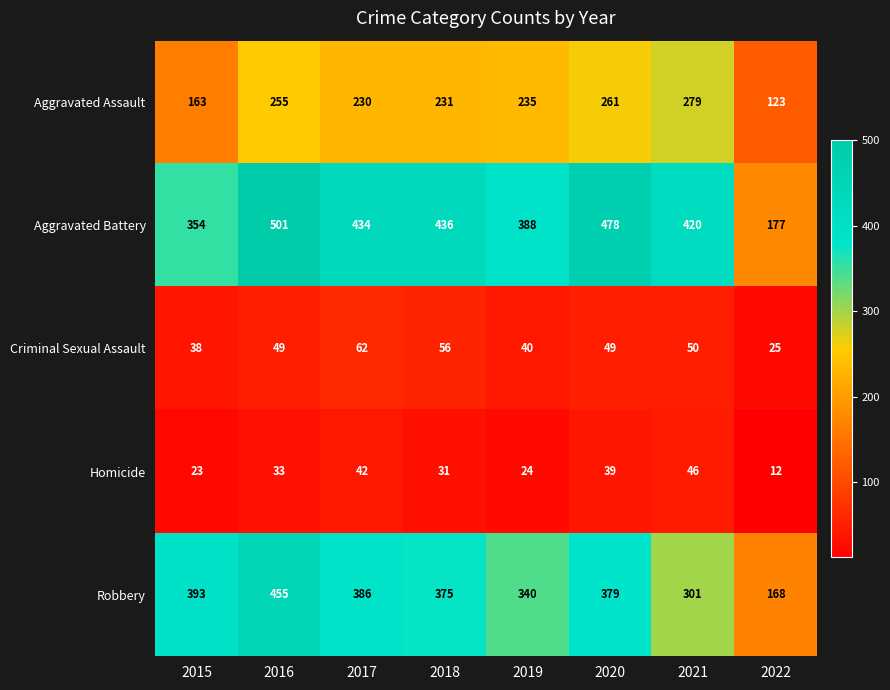

Which series changed the most between 2016 and 2021?

Robbery